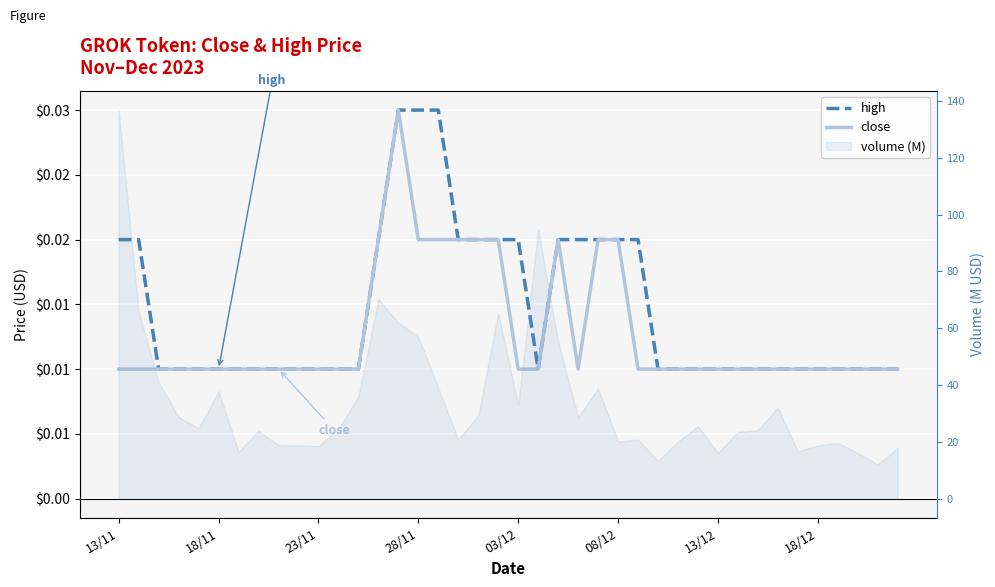

True or false: high has more than 2 interior local peaks.

False